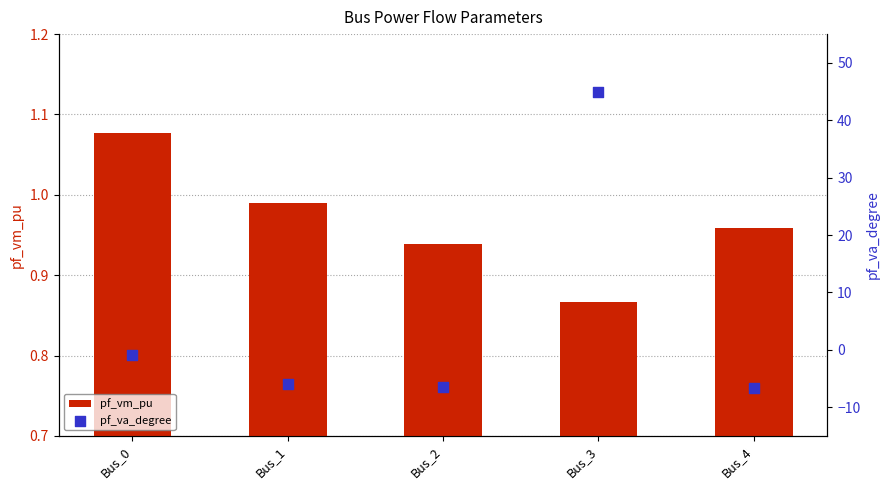

Is the value of pf_vm_pu at Bus_4 greater than the value of pf_va_degree at Bus_2?

Yes